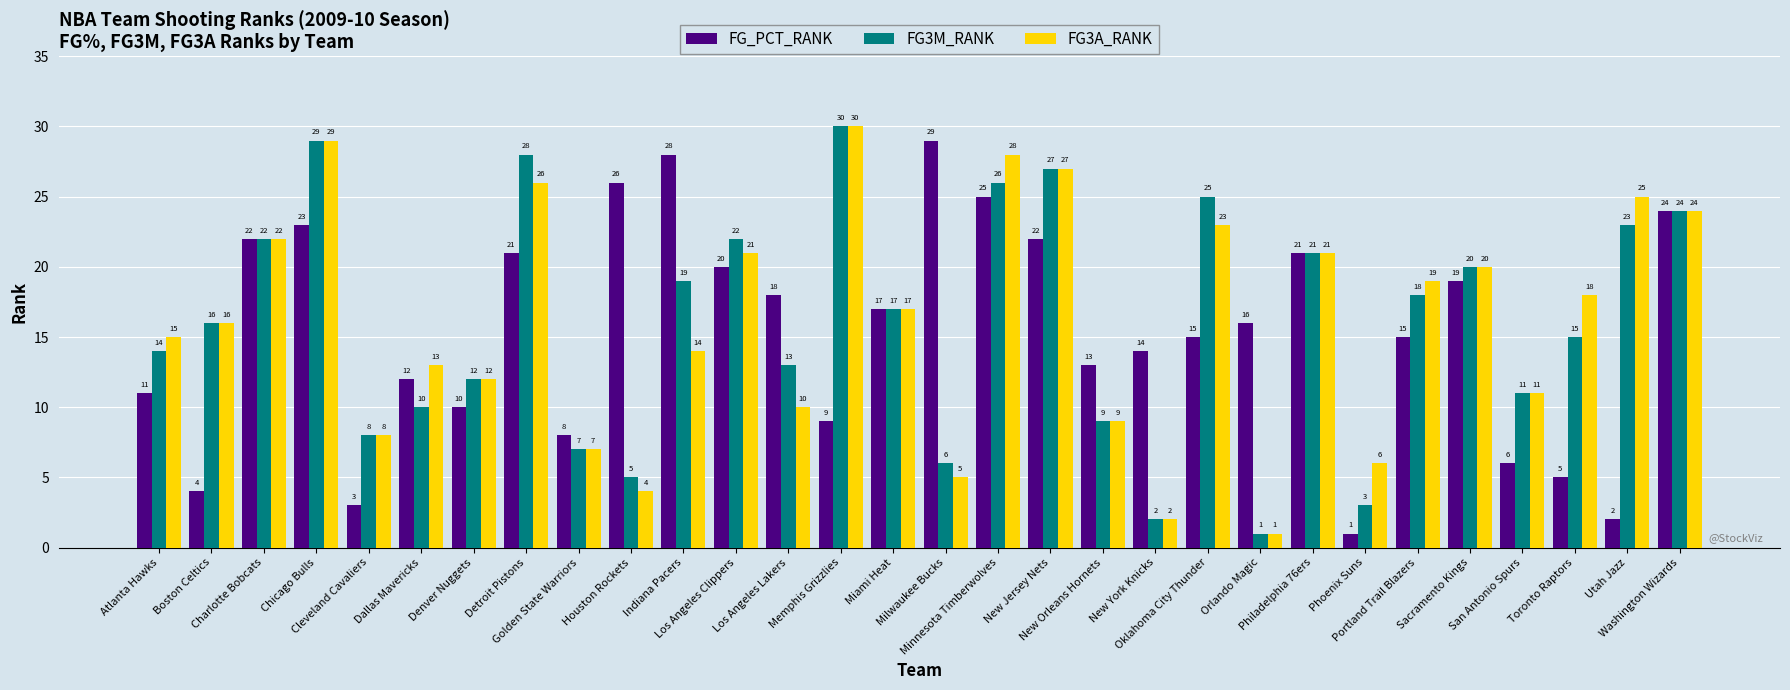

What is the difference between the second highest and second lowest values in the FG3M_RANK series?

27